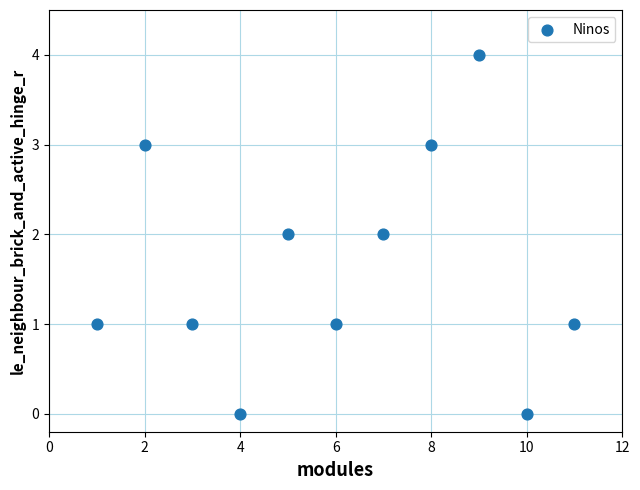

What is the average X value?

6